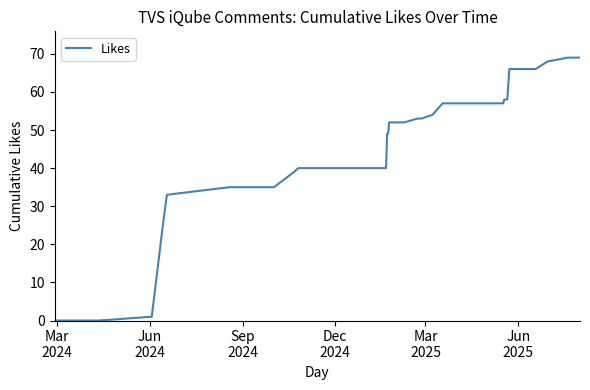

What is the difference between the maximum and minimum values?

69